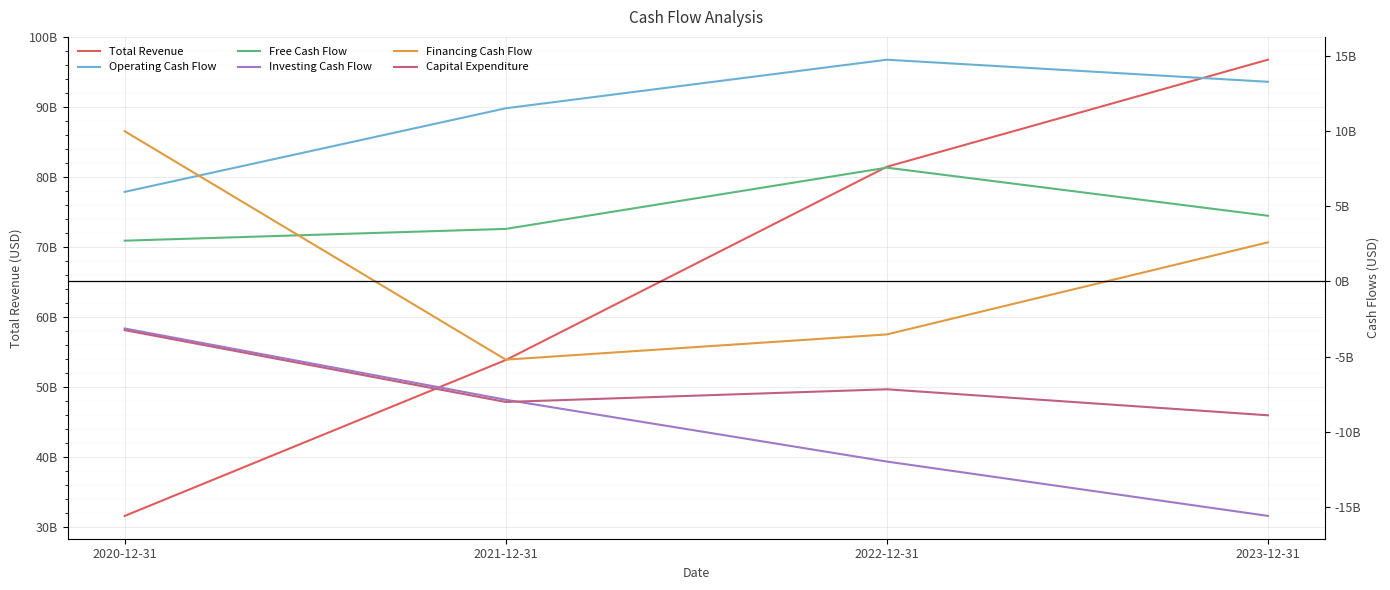

What is the difference between the highest and lowest values at 2023-12-31?

112357000000